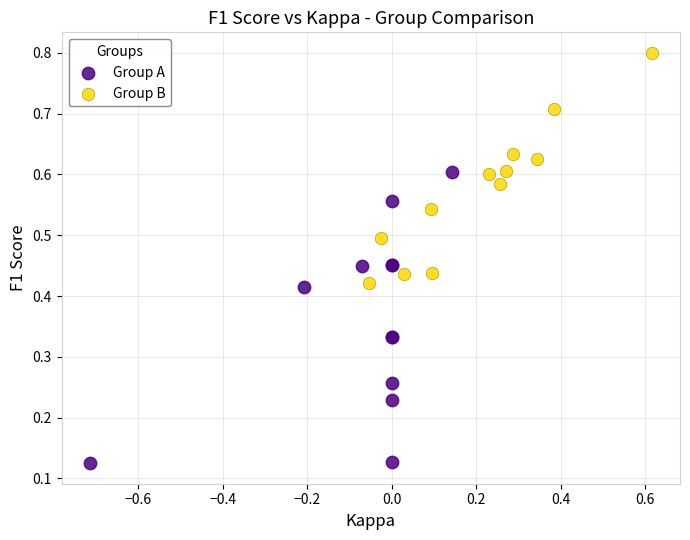

Which series contains the lowest Y value?

Group A